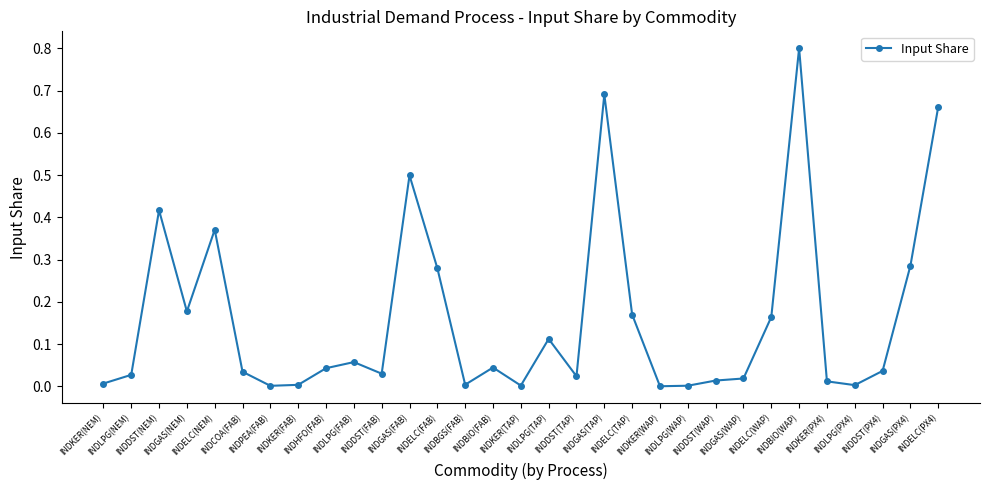

At which category does the chart reach its peak across all series?

INDBIO(WAP)